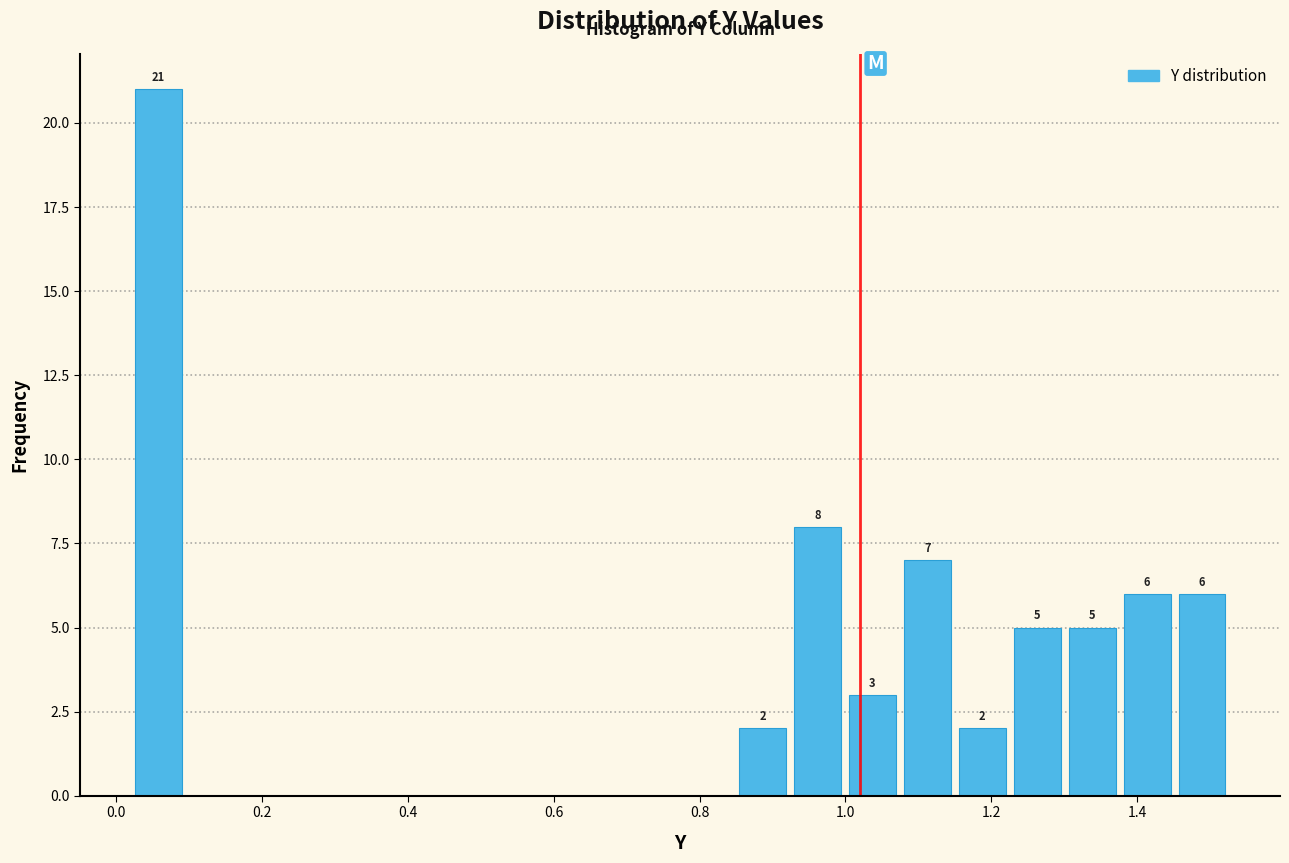

Read against the x-axis, roughly where is the centre of the tallest bar?

0.06